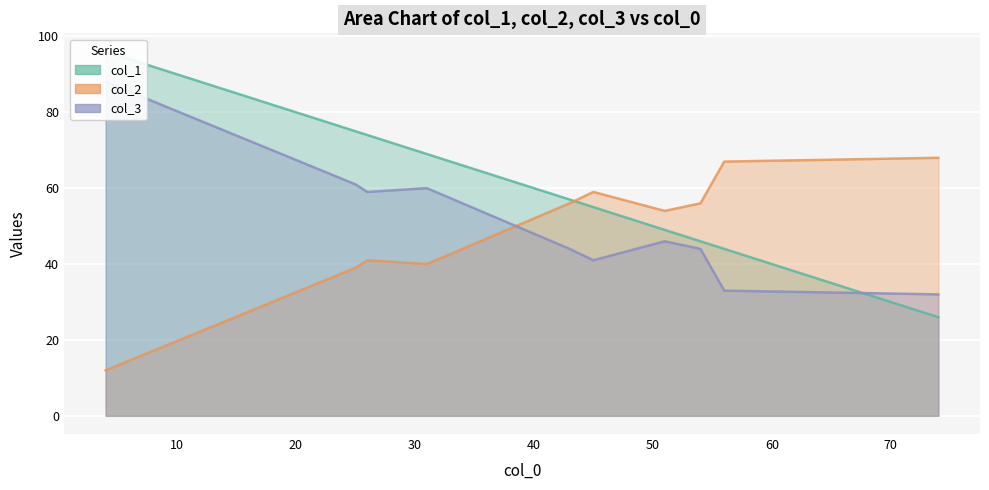

Which has a higher value, 54 or 56?

54